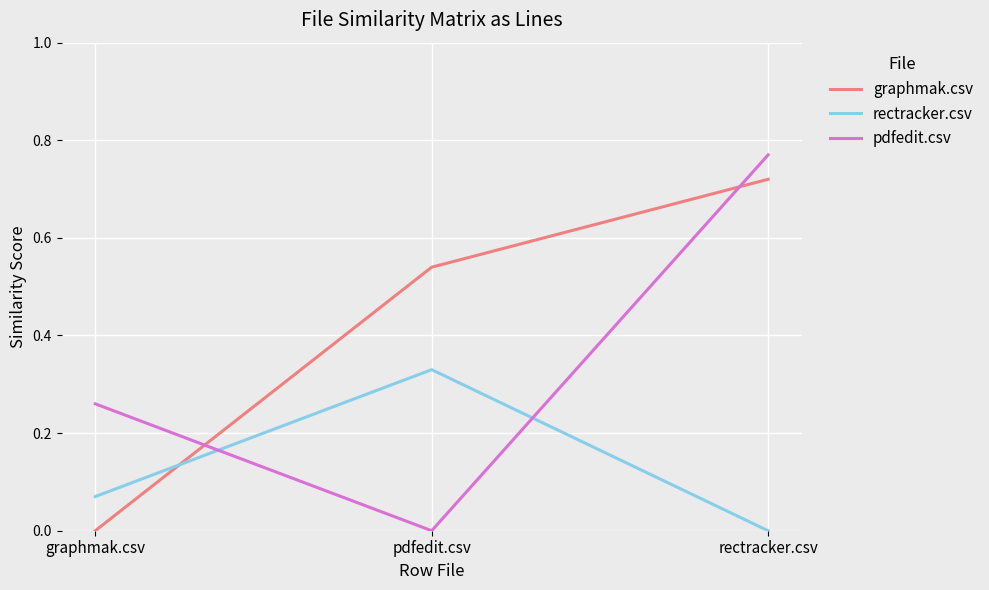

At which label does rectracker.csv reach its peak?

pdfedit.csv